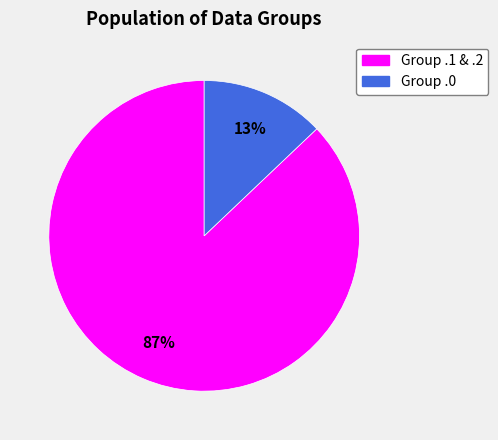

How many slices are in this pie chart?

2